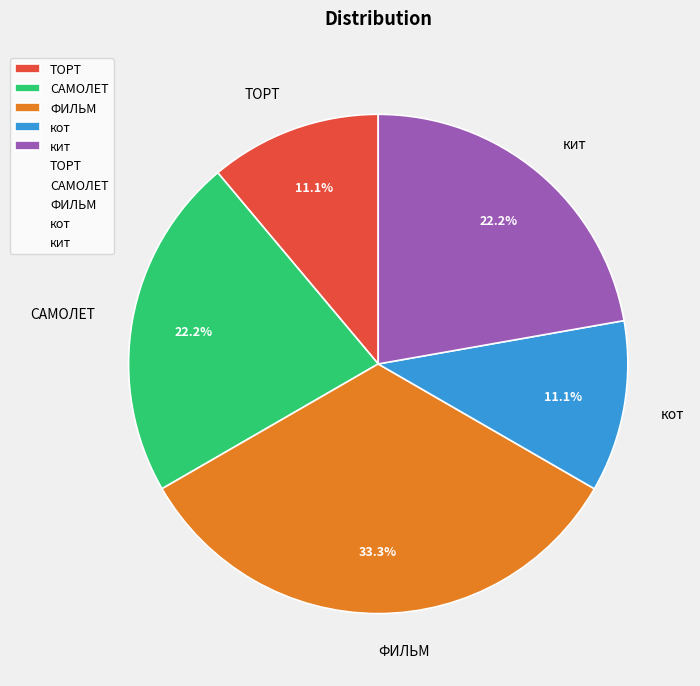

To the nearest percent, what percentage of the pie is ТОРТ?

11%